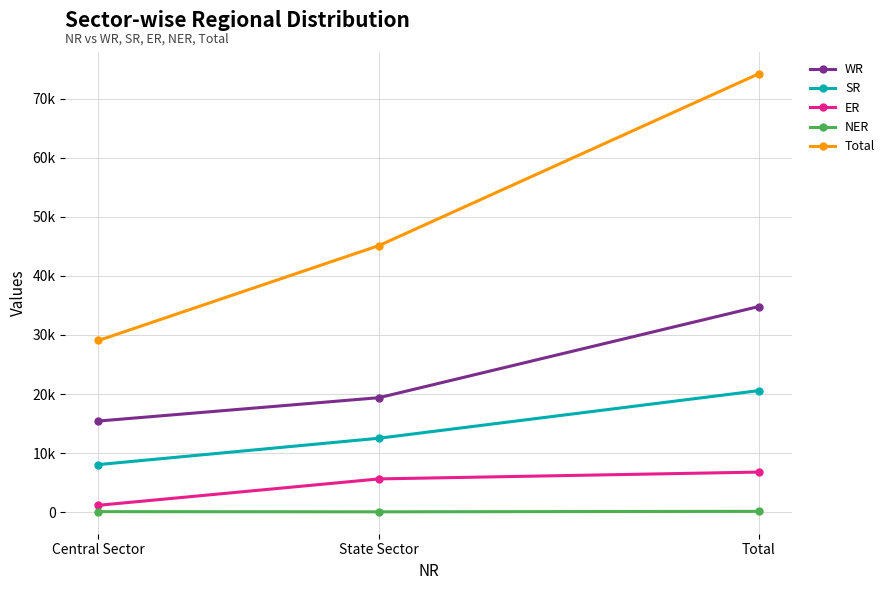

What is the smallest value displayed?

50